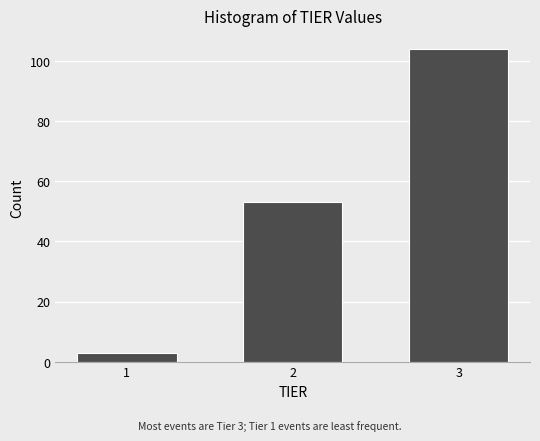

Reading right to left, extract all data points from this chart.

104	53	3